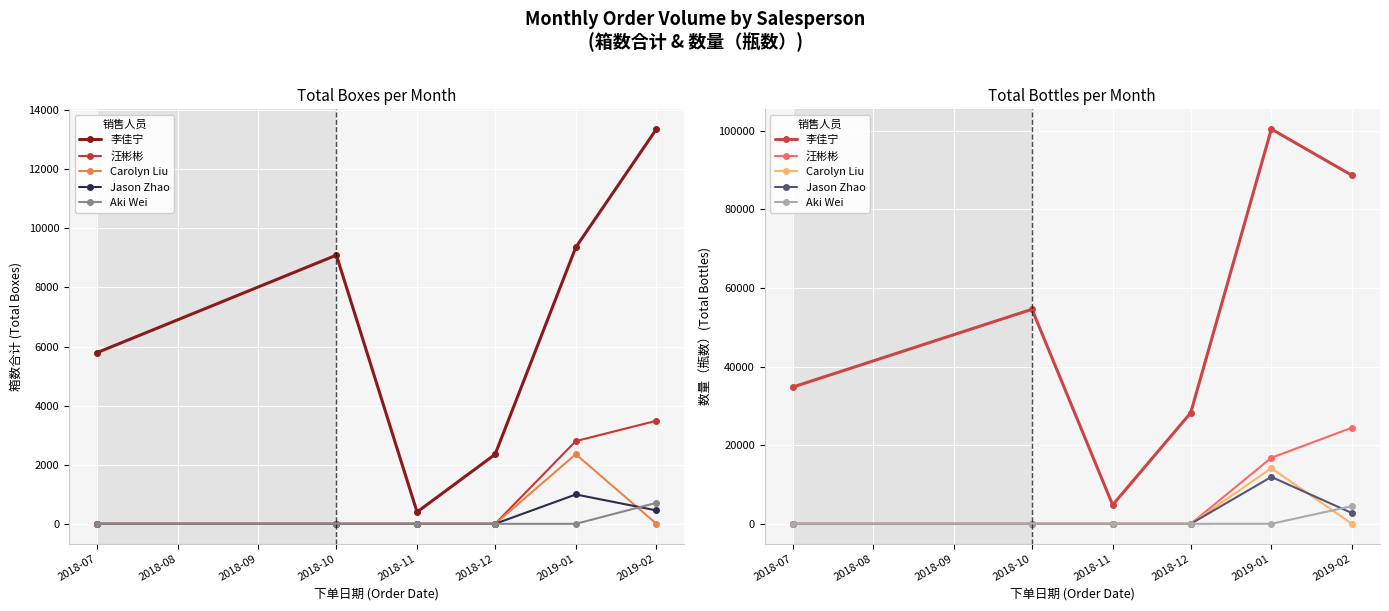

Which series has the largest total across all categories?

李佳宁